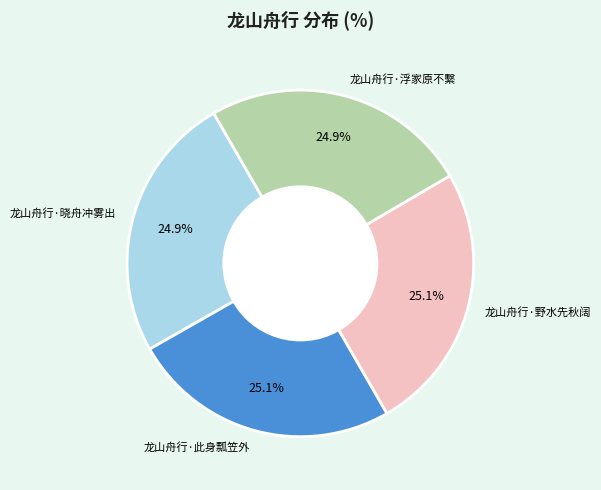

Combined, what portion of the pie is 龙山舟行·此身瓢笠外 and 龙山舟行·野水先秋阔?

50.2%